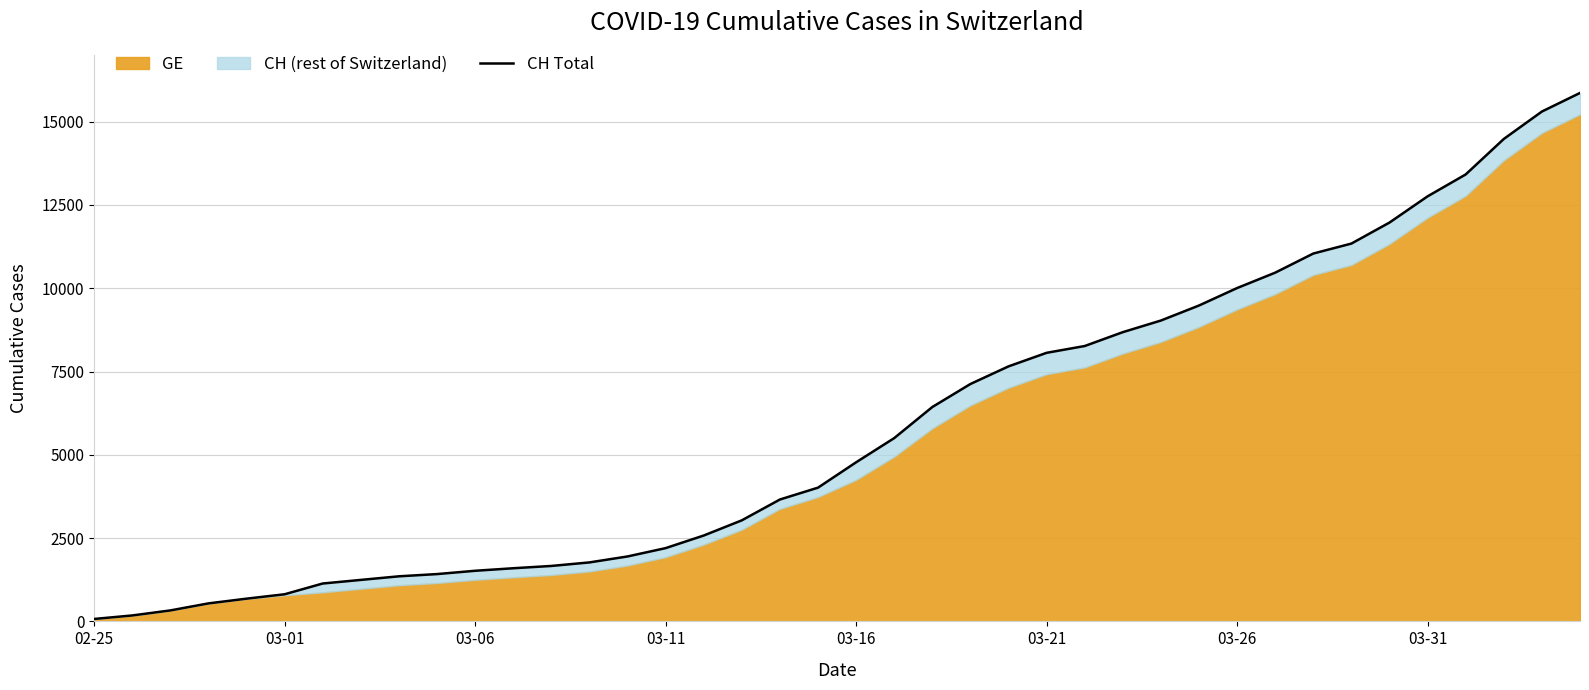

Reading right to left, what are all the values shown in this chart?

15861	15303	14480	13415	12758	11971	11340	11041	10467	10005	9481	9030	8681	8265	8061	7654	7125	6434	5501	4775	4014	3658	3033	2577	2199	1949	1770	1664	1595	1519	1420	1353	1245	1137	814	682	540	329	178	73